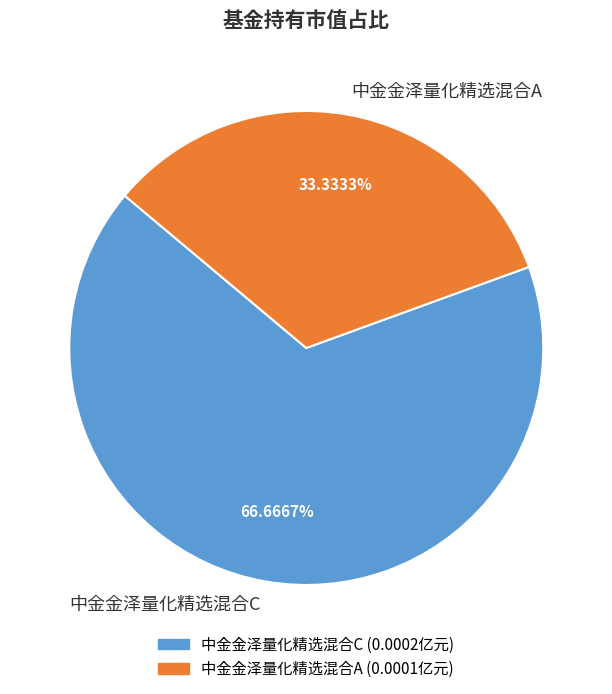

Between 中金金泽量化精选混合C and 中金金泽量化精选混合A, which is larger?

中金金泽量化精选混合C